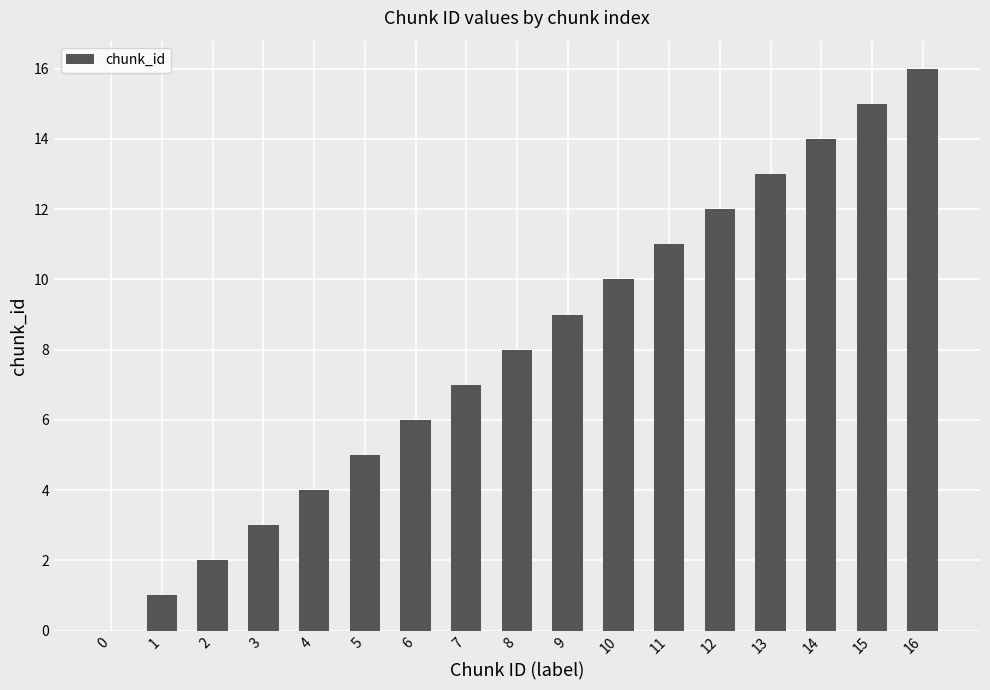

Is it true that the value at 12 is 3?

False